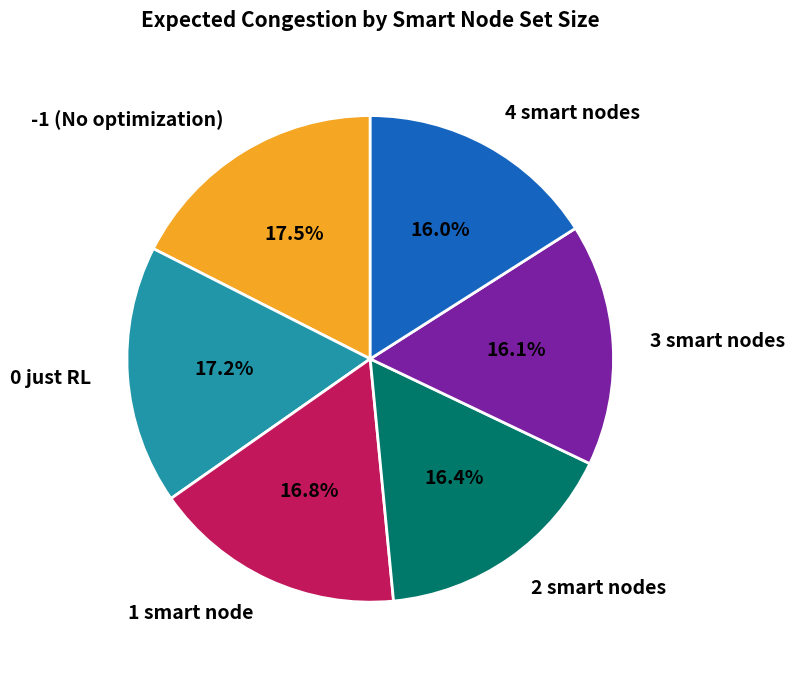

To the nearest percent, what percentage of the pie is 4 smart nodes?

16%